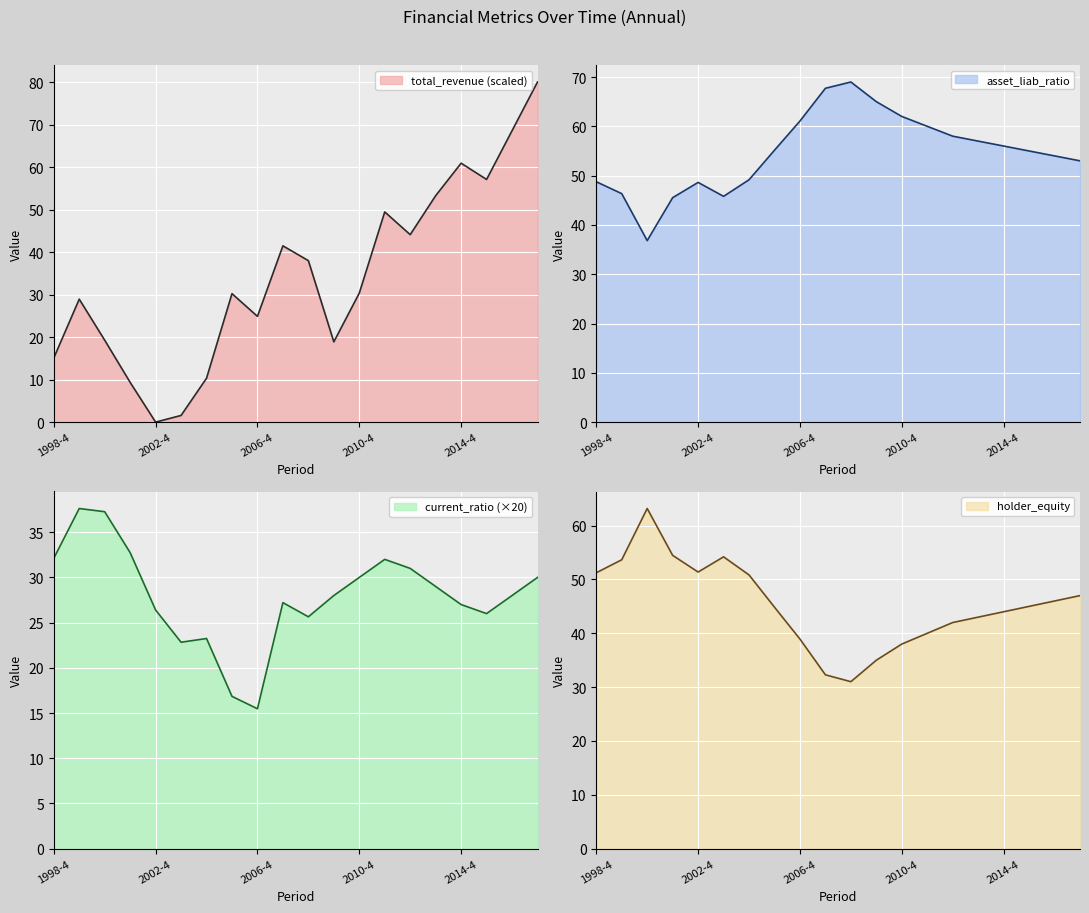

How many data points in current_ratio are less than 28?

9